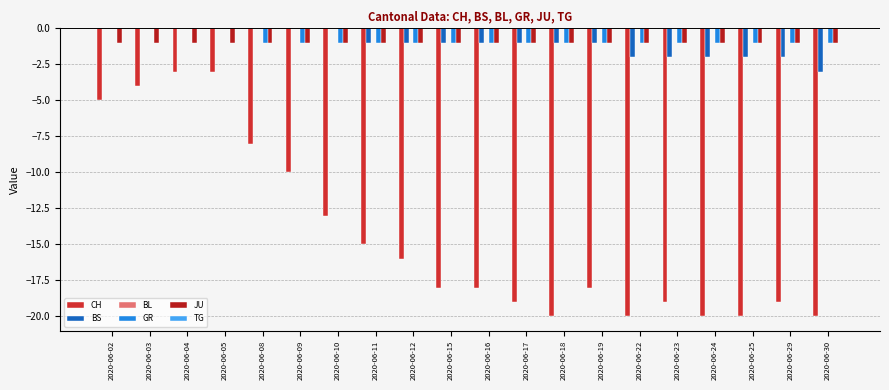

Reading left to right, list all the values displayed in this chart.

CH: 2020-06-02=-5	2020-06-03=-4	2020-06-04=-3	2020-06-05=-3	2020-06-08=-8	2020-06-09=-10	2020-06-10=-13	2020-06-11=-15	2020-06-12=-16	2020-06-15=-18	2020-06-16=-18	2020-06-17=-19	2020-06-18=-20	2020-06-19=-18	2020-06-22=-20	2020-06-23=-19	2020-06-24=-20	2020-06-25=-20	2020-06-29=-19	2020-06-30=-20
BS: 2020-06-02=0	2020-06-03=0	2020-06-04=0	2020-06-05=0	2020-06-08=0	2020-06-09=0	2020-06-10=0	2020-06-11=-1	2020-06-12=-1	2020-06-15=-1	2020-06-16=-1	2020-06-17=-1	2020-06-18=-1	2020-06-19=-1	2020-06-22=-2	2020-06-23=-2	2020-06-24=-2	2020-06-25=-2	2020-06-29=-2	2020-06-30=-3
BL: 2020-06-02=0	2020-06-03=0	2020-06-04=0	2020-06-05=0	2020-06-08=0	2020-06-09=0	2020-06-10=0	2020-06-11=0	2020-06-12=0	2020-06-15=0	2020-06-16=0	2020-06-17=0	2020-06-18=0	2020-06-19=0	2020-06-22=0	2020-06-23=0	2020-06-24=0	2020-06-25=0	2020-06-29=0	2020-06-30=0
GR: 2020-06-02=0	2020-06-03=0	2020-06-04=0	2020-06-05=0	2020-06-08=-1	2020-06-09=-1	2020-06-10=-1	2020-06-11=-1	2020-06-12=-1	2020-06-15=-1	2020-06-16=-1	2020-06-17=-1	2020-06-18=-1	2020-06-19=-1	2020-06-22=-1	2020-06-23=-1	2020-06-24=-1	2020-06-25=-1	2020-06-29=-1	2020-06-30=-1
JU: 2020-06-02=-1	2020-06-03=-1	2020-06-04=-1	2020-06-05=-1	2020-06-08=-1	2020-06-09=-1	2020-06-10=-1	2020-06-11=-1	2020-06-12=-1	2020-06-15=-1	2020-06-16=-1	2020-06-17=-1	2020-06-18=-1	2020-06-19=-1	2020-06-22=-1	2020-06-23=-1	2020-06-24=-1	2020-06-25=-1	2020-06-29=-1	2020-06-30=-1
TG: 2020-06-02=0	2020-06-03=0	2020-06-04=0	2020-06-05=0	2020-06-08=0	2020-06-09=0	2020-06-10=0	2020-06-11=0	2020-06-12=0	2020-06-15=0	2020-06-16=0	2020-06-17=0	2020-06-18=0	2020-06-19=0	2020-06-22=0	2020-06-23=0	2020-06-24=0	2020-06-25=0	2020-06-29=0	2020-06-30=0